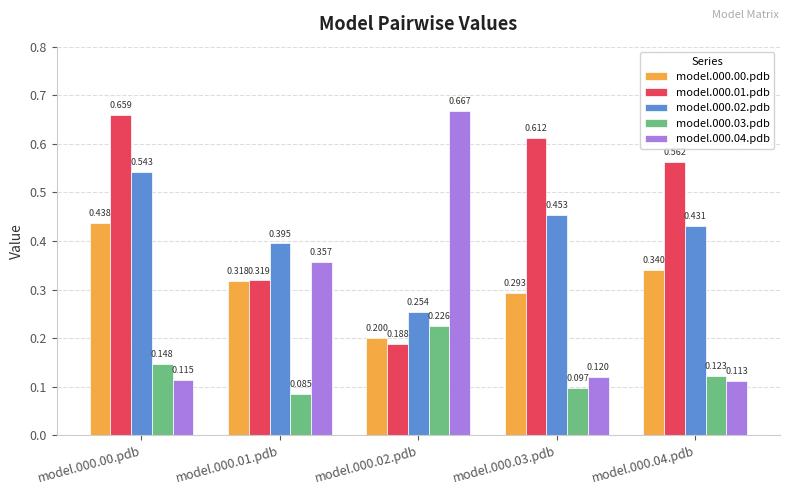

The value of model.000.04.pdb at model.000.02.pdb is 0.3. True or false?

False